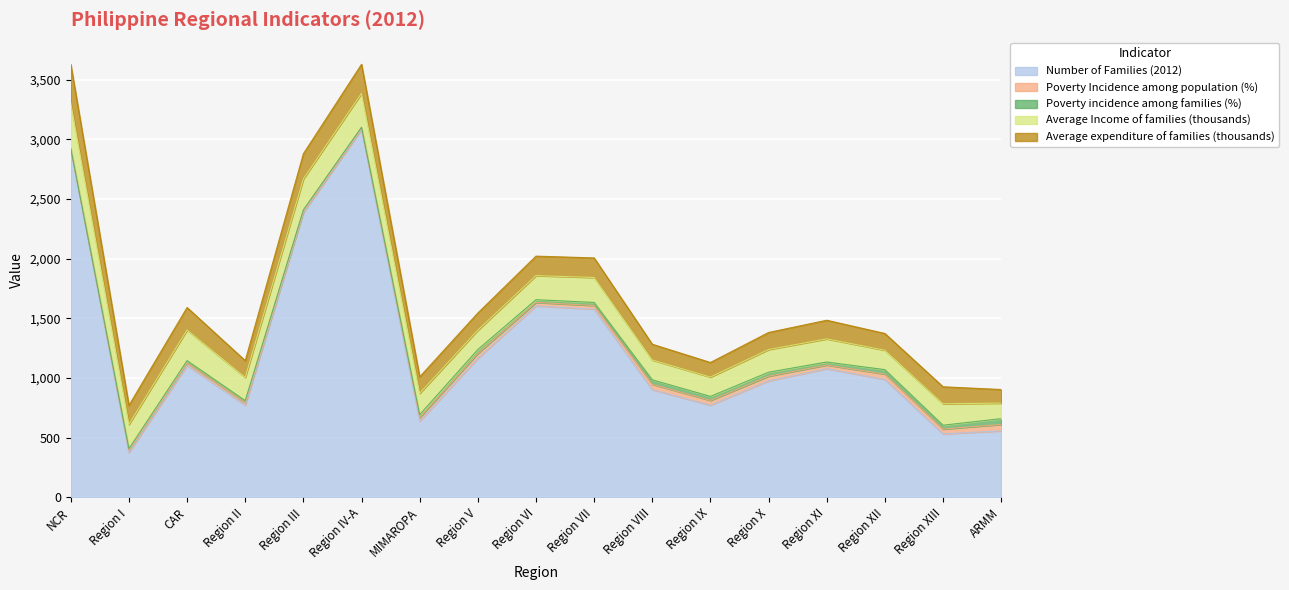

Where does the Poverty incidence among families (%) series first go above 25?

Region V